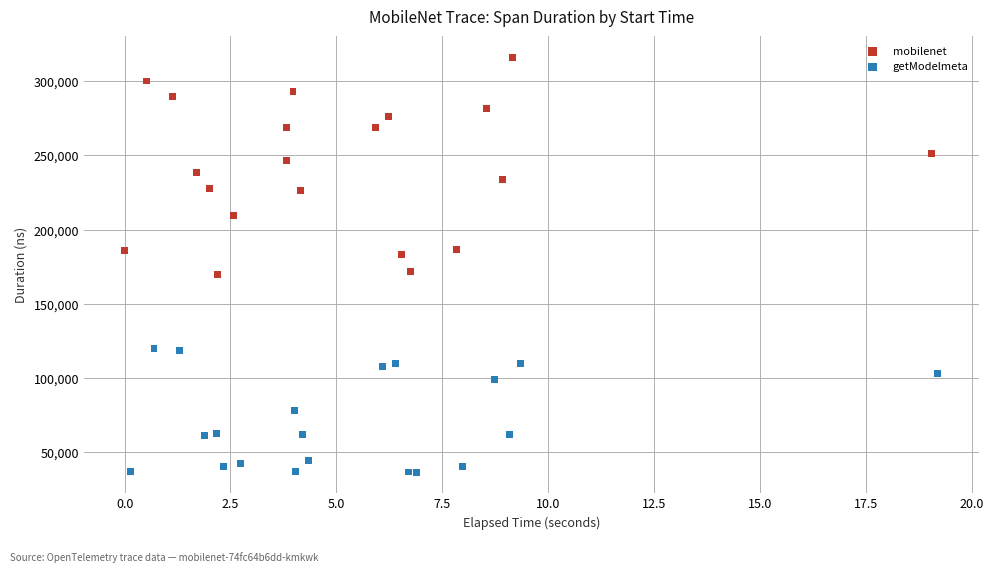

Which series has the largest Y range (max minus min)?

mobilenet